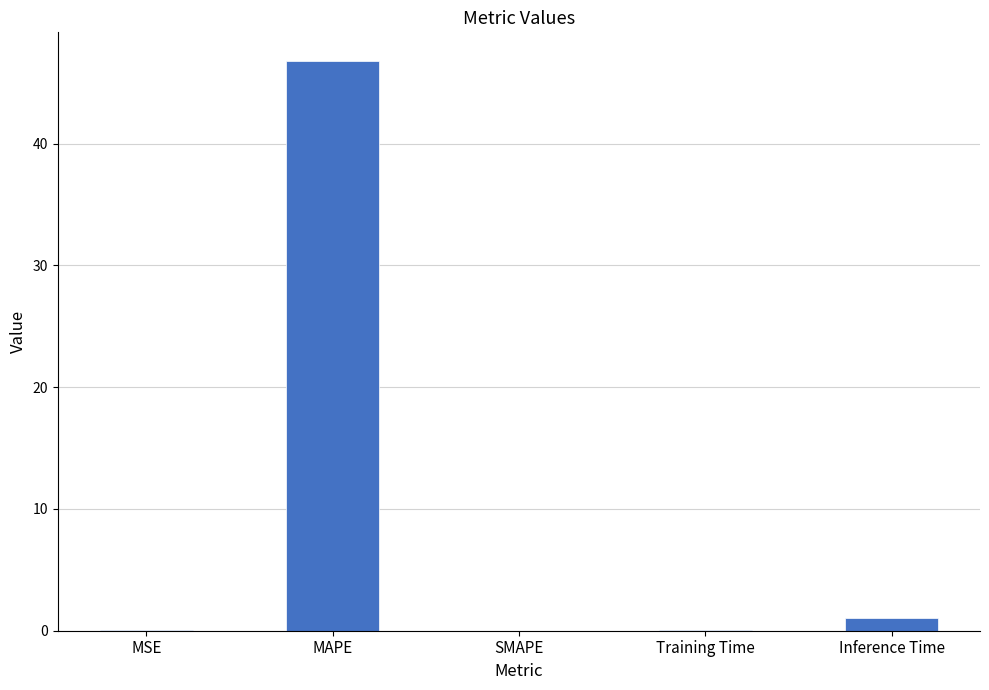

What is the approximate value at Inference Time?

1.1